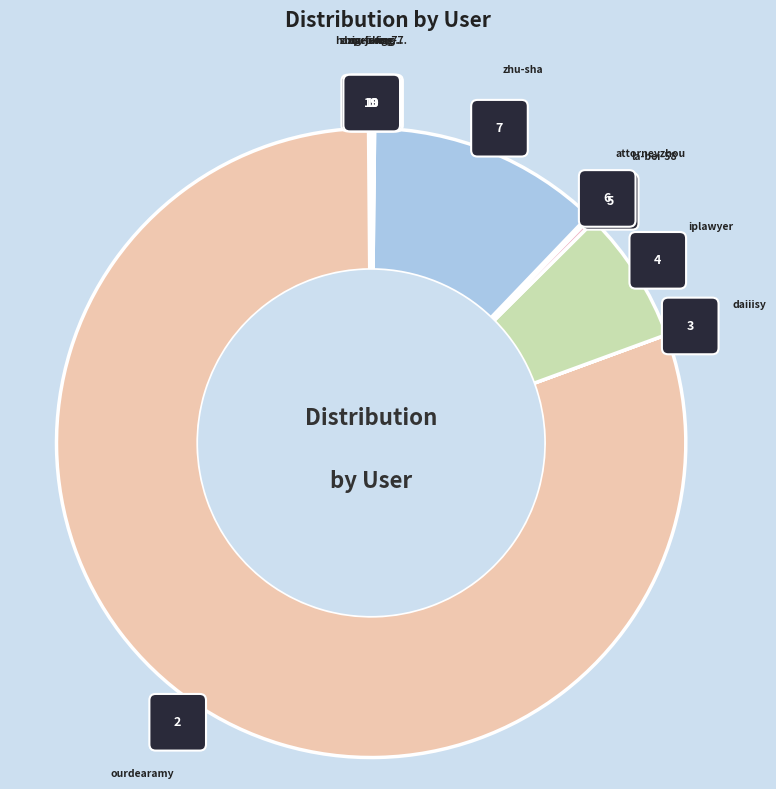

Combined, what portion of the pie is zhu-sha and ourdearamy?

92.4%